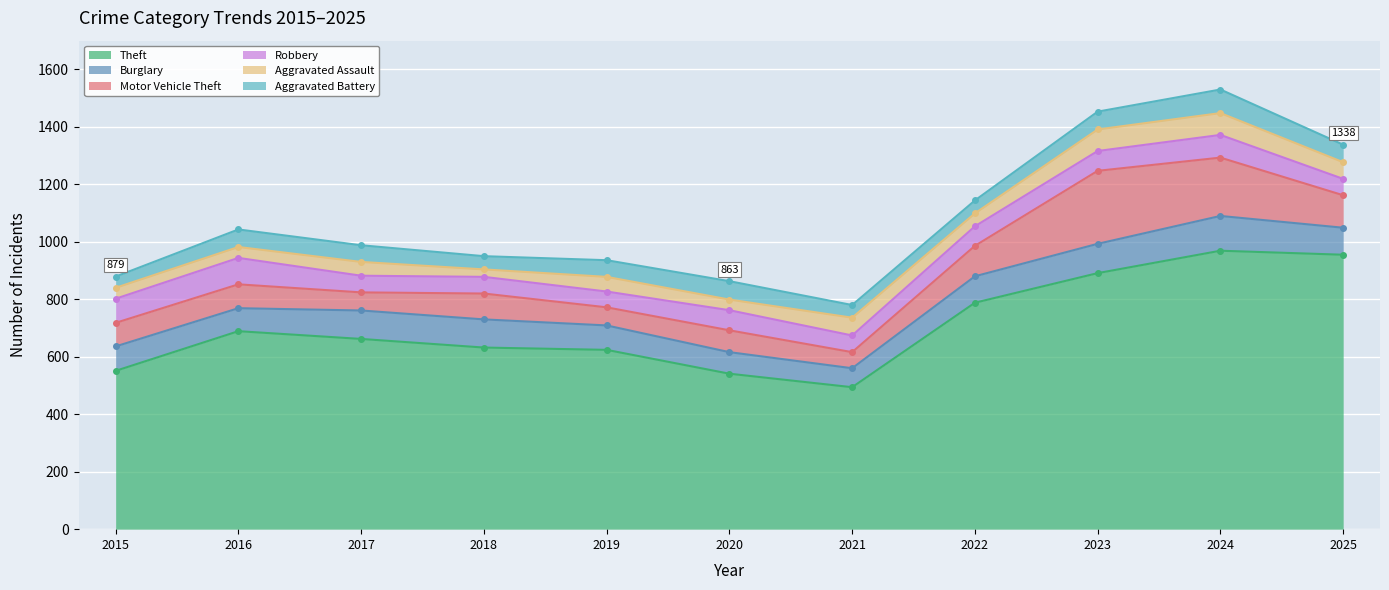

What is the difference between the highest and lowest values at 2024?

893